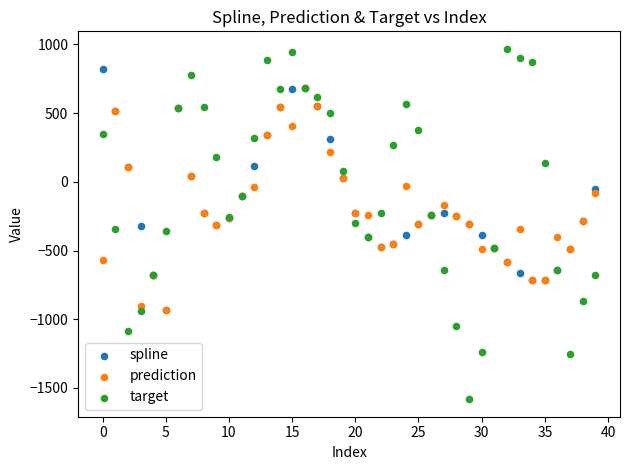

Which series reaches the maximum Y coordinate?

target